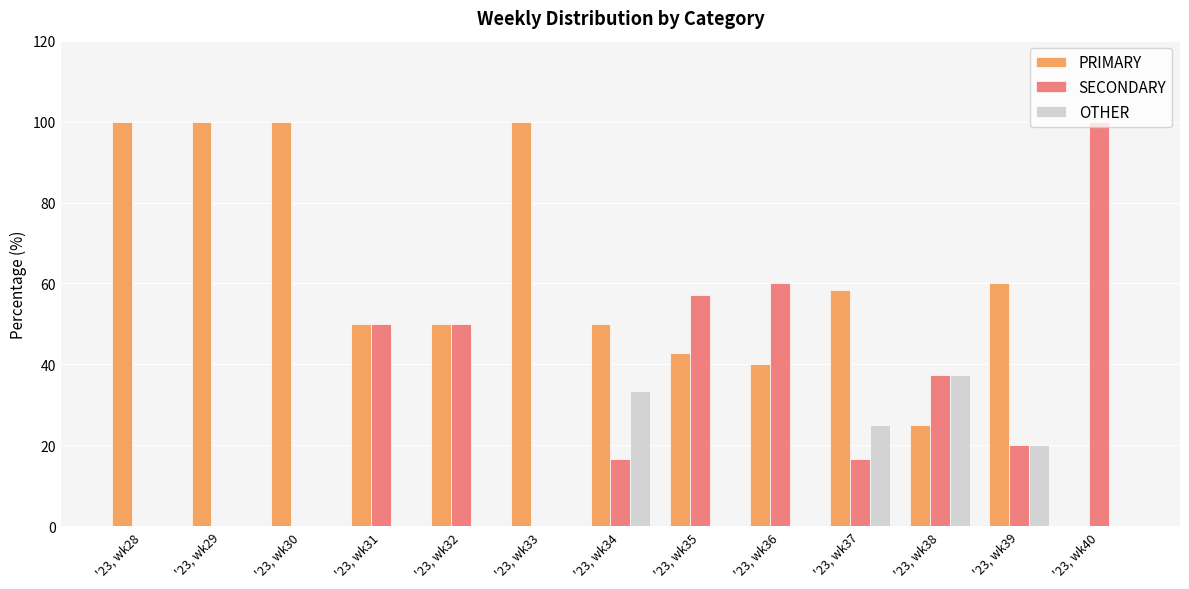

How many data points does each series have?

13